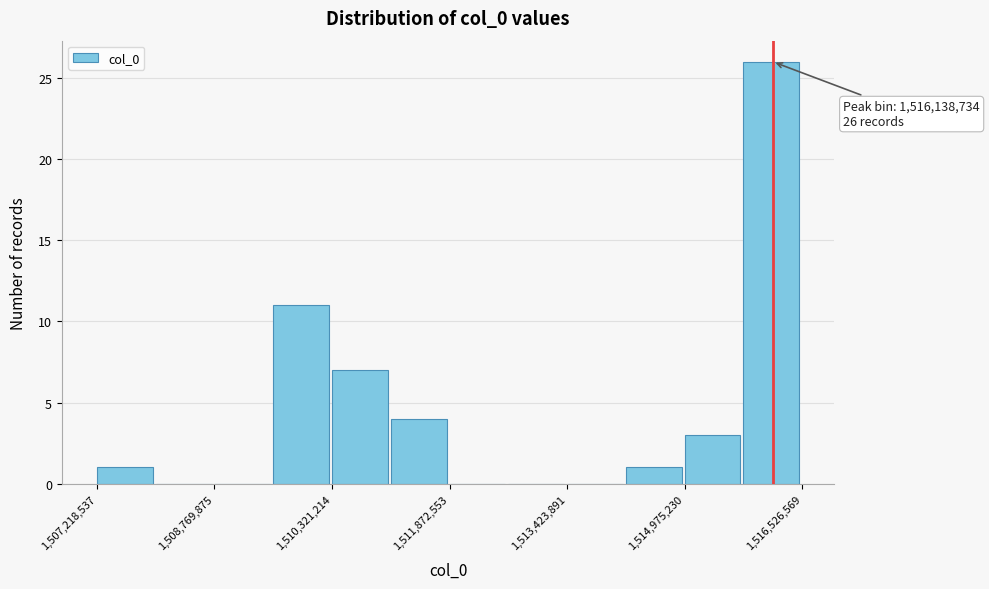

Read against the x-axis, roughly where is the centre of the tallest bar?

1516200000